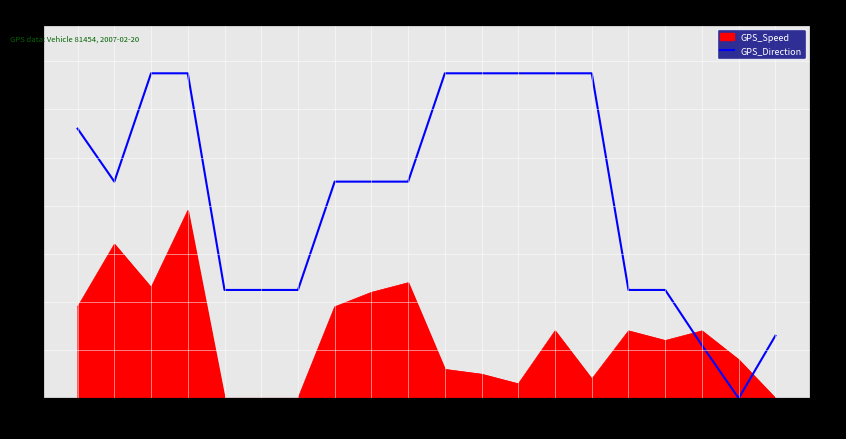

Is it true that the value at 08:07 is 135?

True